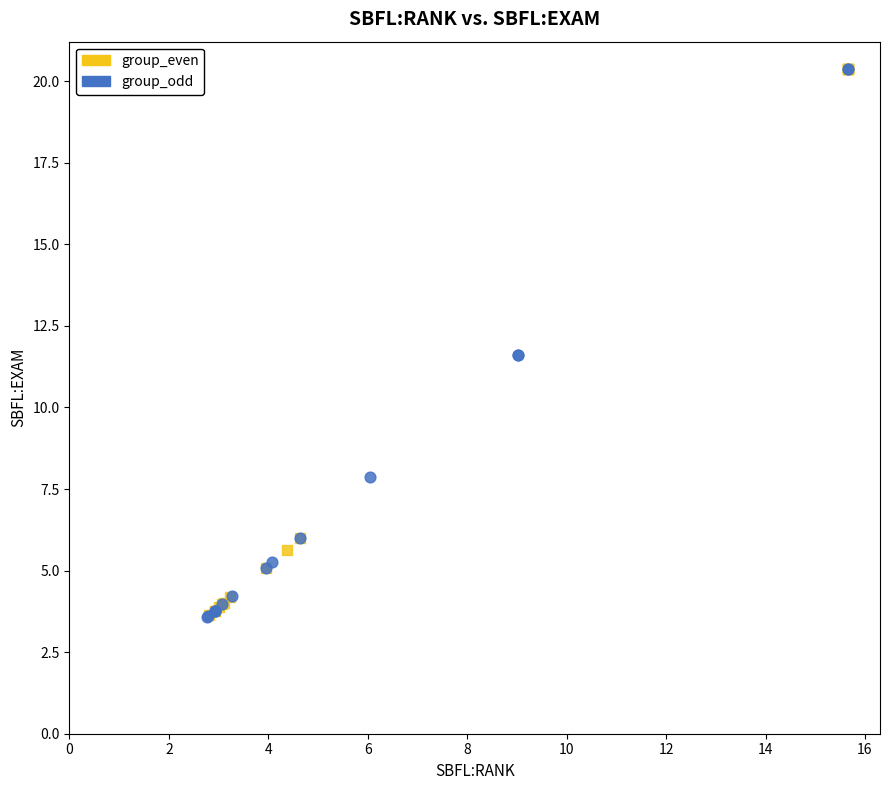

What are all the series names shown in the legend?

group_even, group_odd